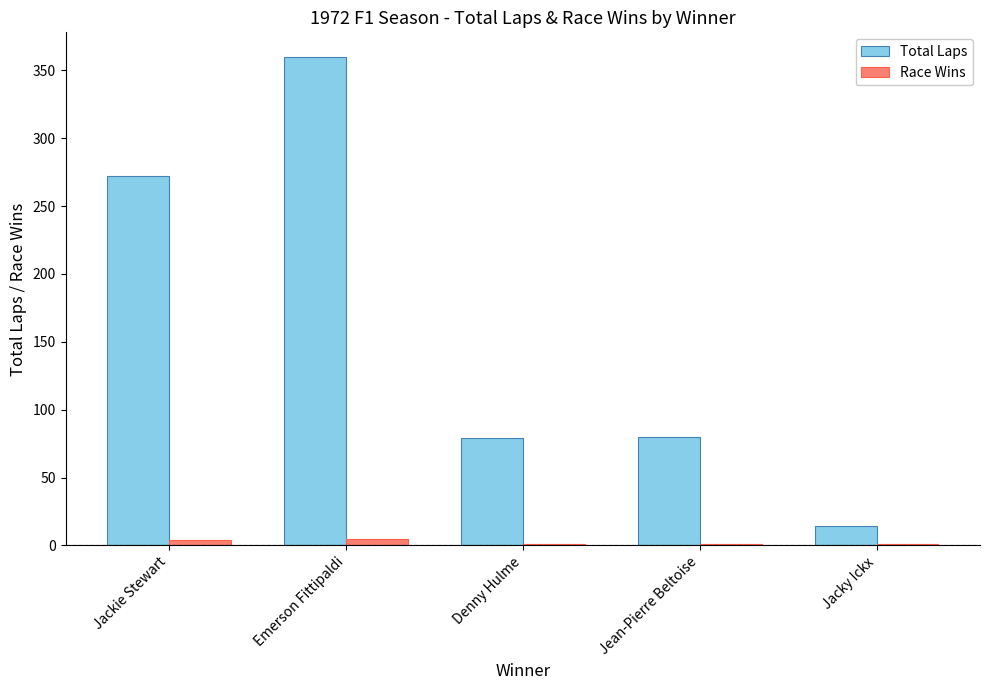

What is the sum of all Total Laps values?

805